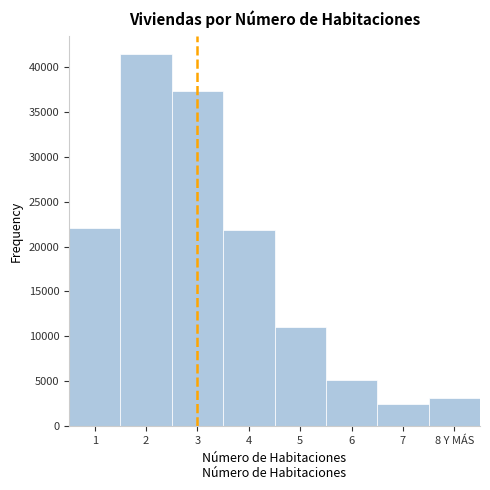

What is the change in value from 5 to 6?

-5962